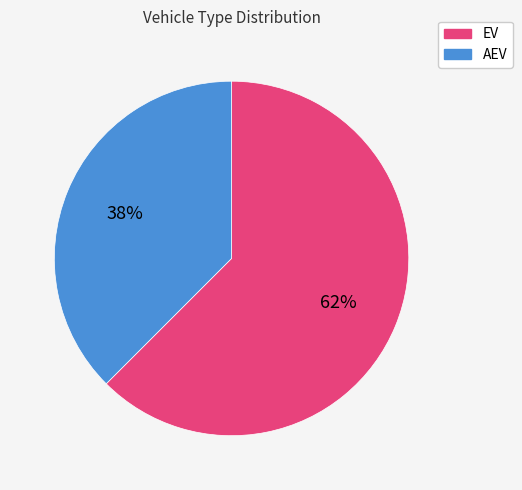

Which category accounts for the majority?

EV